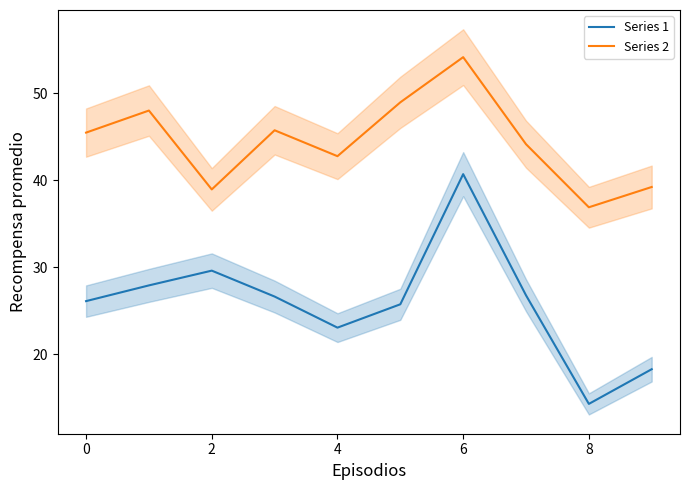

What is the lowest value of the Series 1 series?

14.3